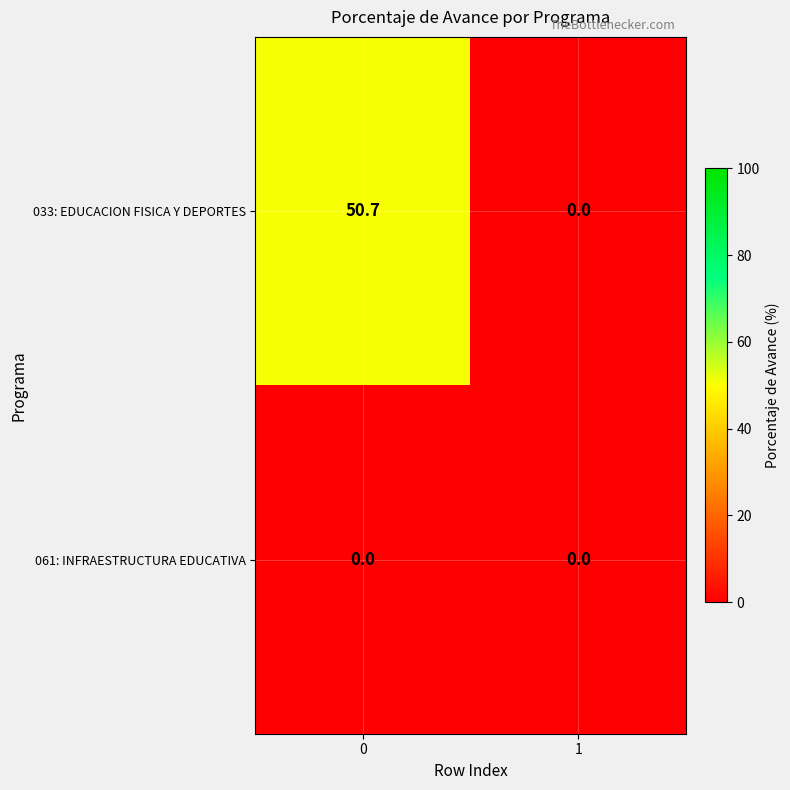

Which series changed the most between 0 and 1?

033: EDUCACION FISICA Y DEPORTES